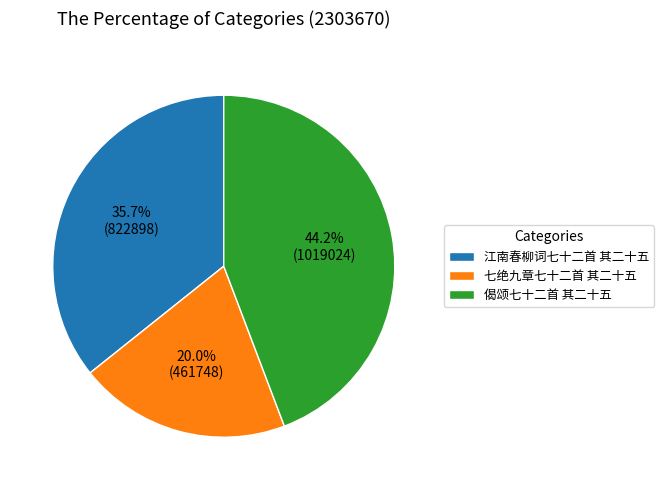

Approximately how many times larger is the value at 七绝九章七十二首 其二十五 compared to 江南春柳词七十二首 其二十五?

0.6